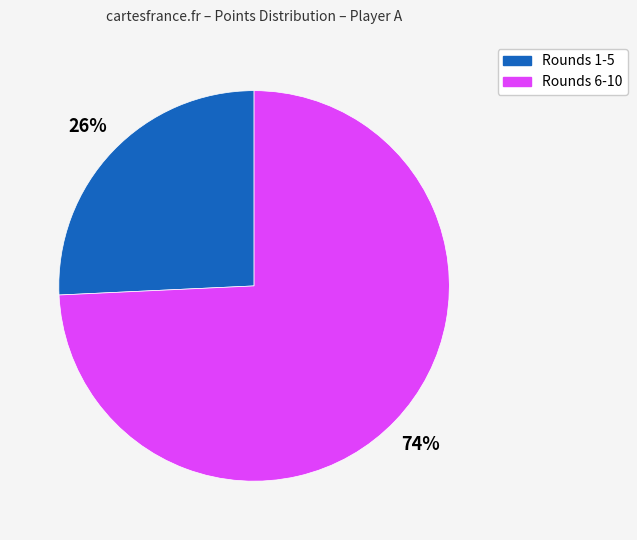

To the nearest percent, what is the average slice percentage?

50%